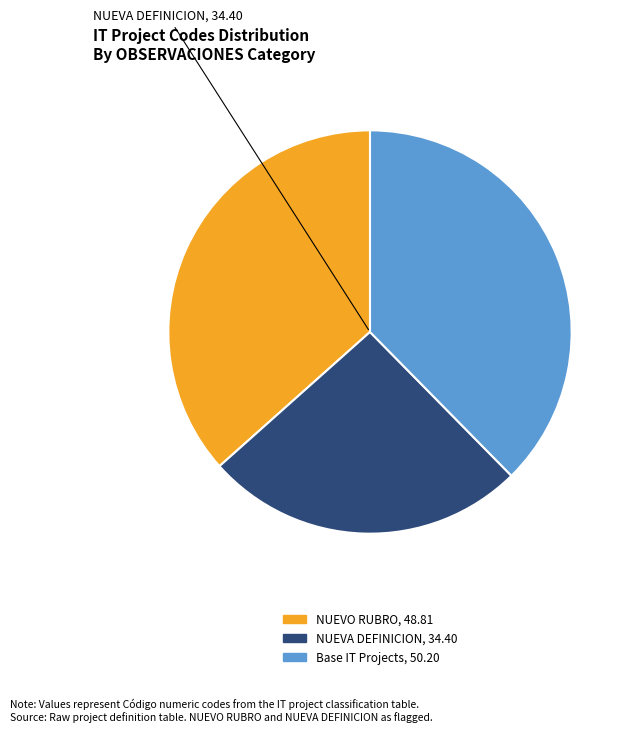

How many segments does this pie chart have?

3